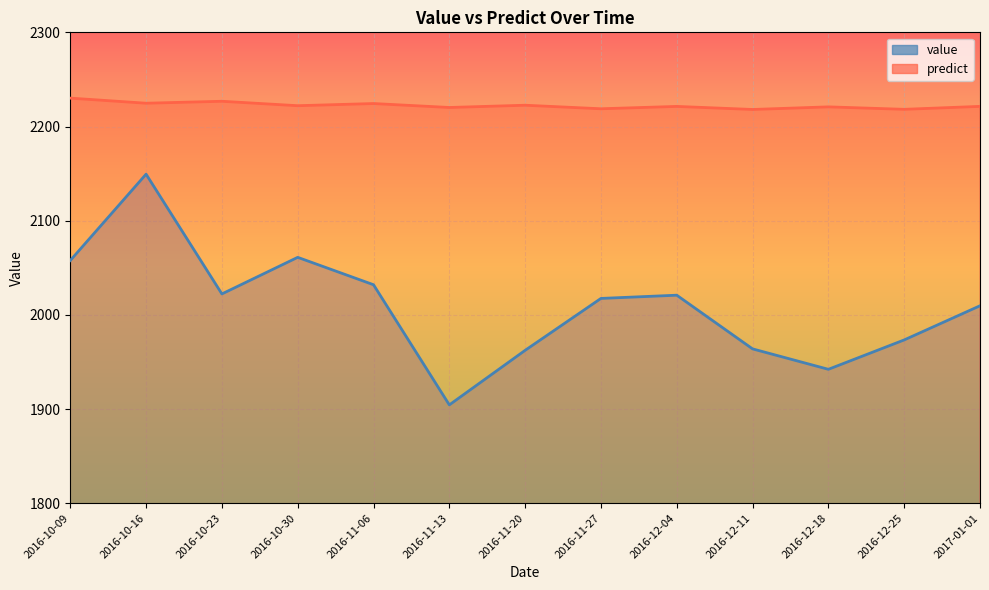

Rank the series by their maximum value, from highest to lowest.

predict, value